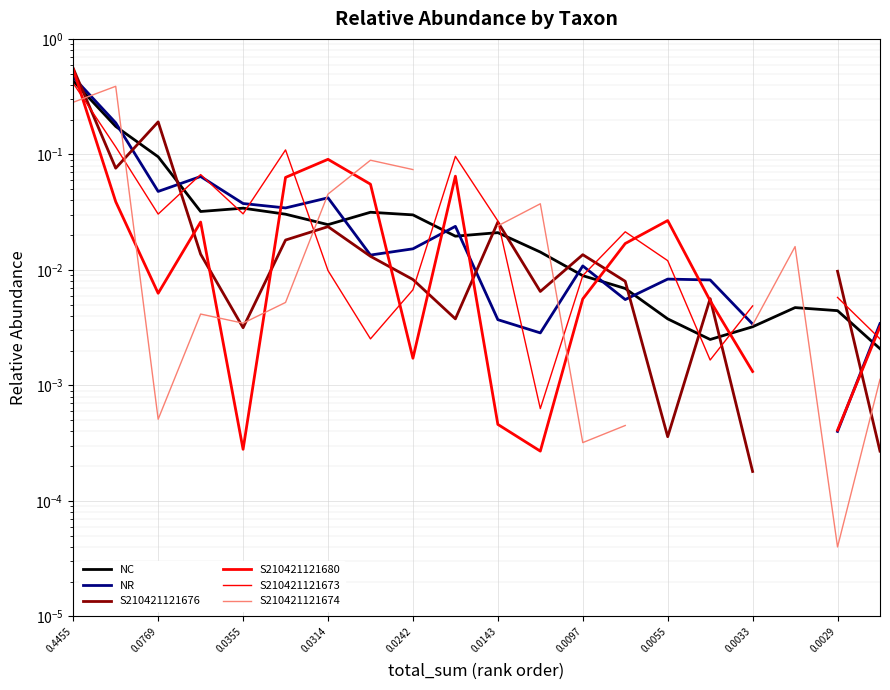

How many times do S210421121673 and NC cross each other?

9